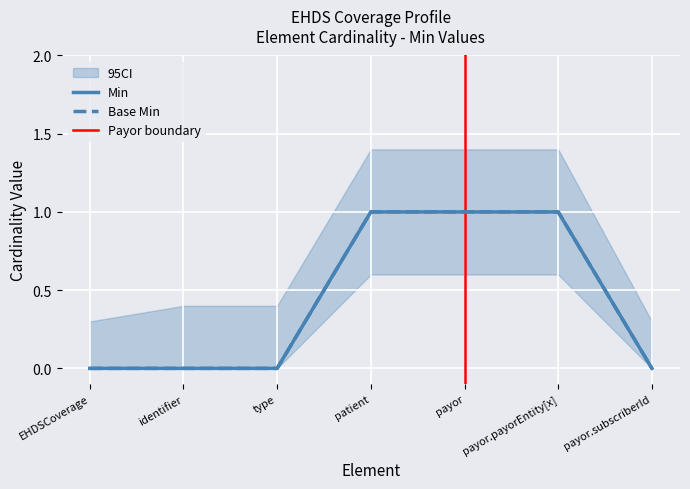

Reading right to left, extract all data points from this chart.

Min: 0	1	1	1	0	0	0
Base Min: 0	1	1	1	0	0	0